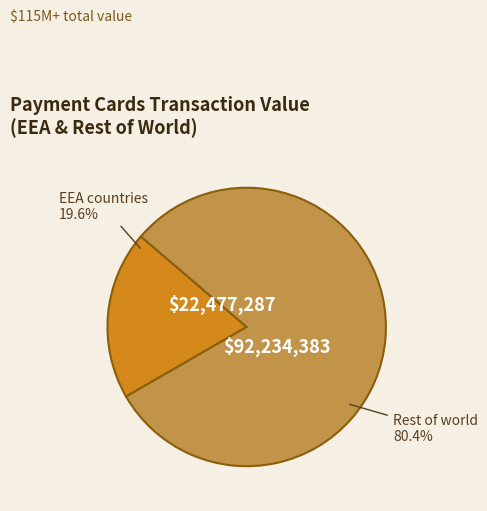

Is there a majority slice in this chart?

Yes